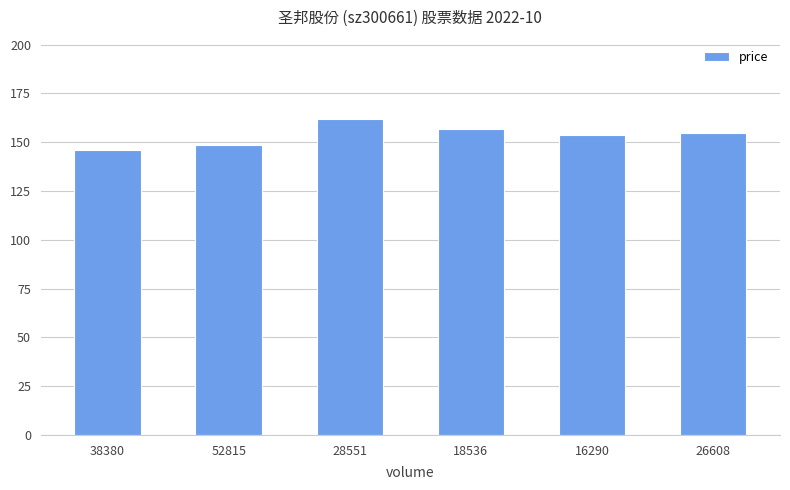

What is the approximate value at 38380?

145.7